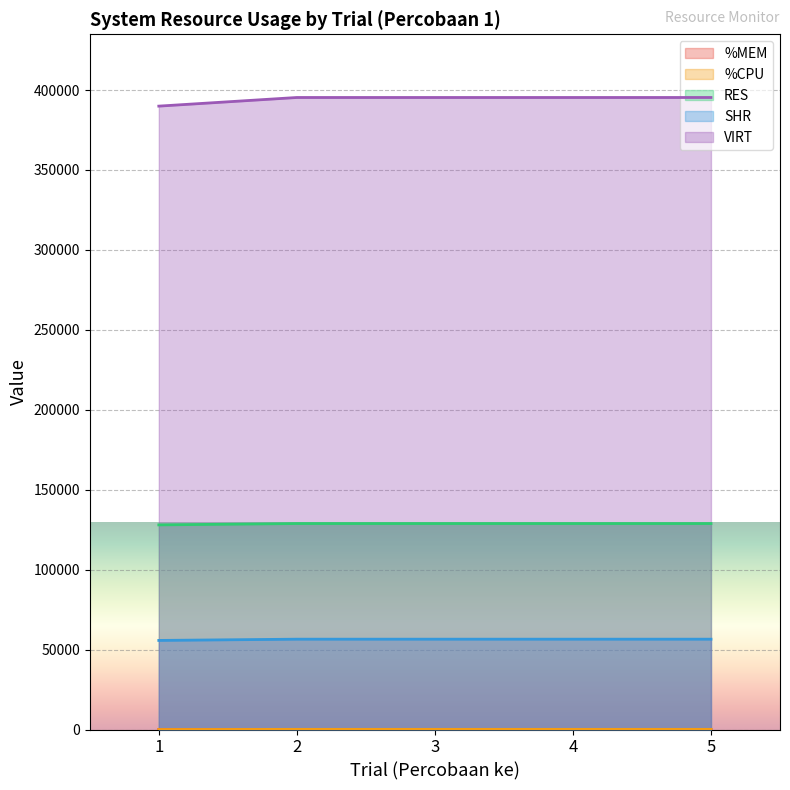

The value of VIRT at 3 is 525290.4. True or false?

False